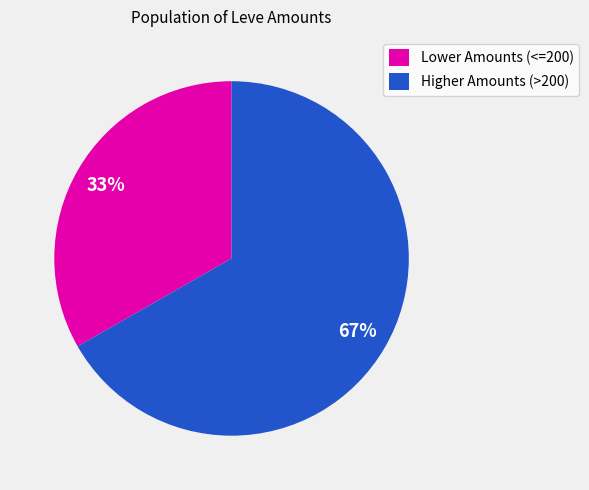

What is the ratio of the value at Higher Amounts (>200) to the value at Lower Amounts (<=200)?

2.0